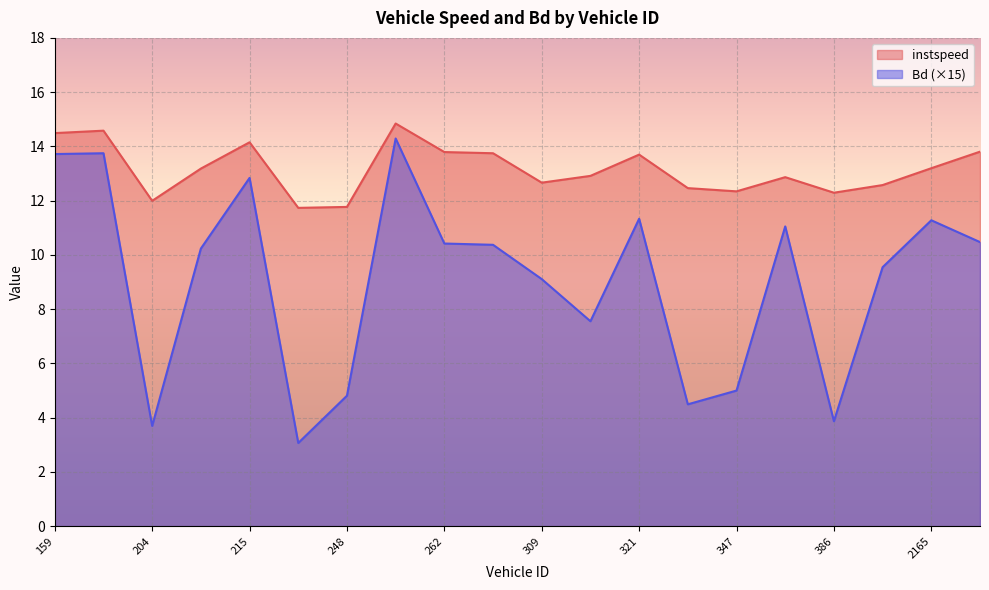

In Bd, how many points are lower than both neighbors (excluding endpoints)?

5